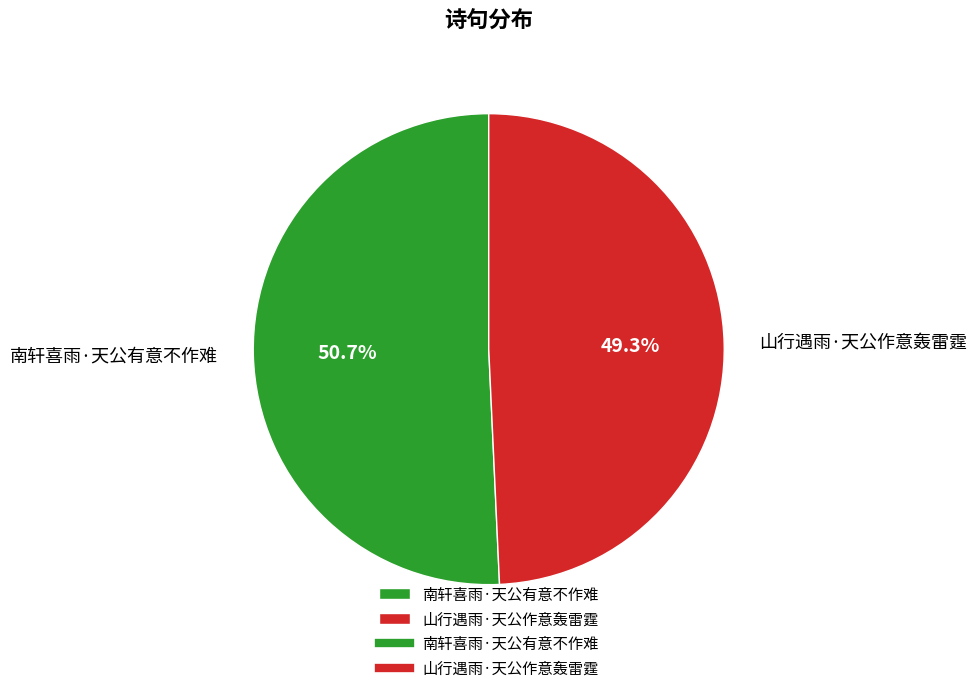

To the nearest percent, what portion does 山行遇雨·天公作意轰雷霆 represent?

49%